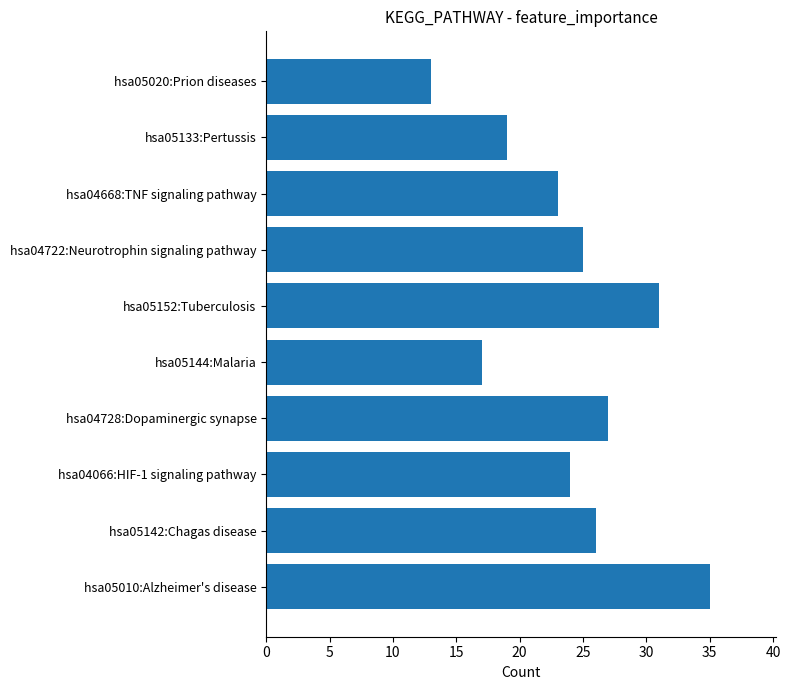

True or false: the data shows 23 at hsa04668:TNF signaling pathway.

True